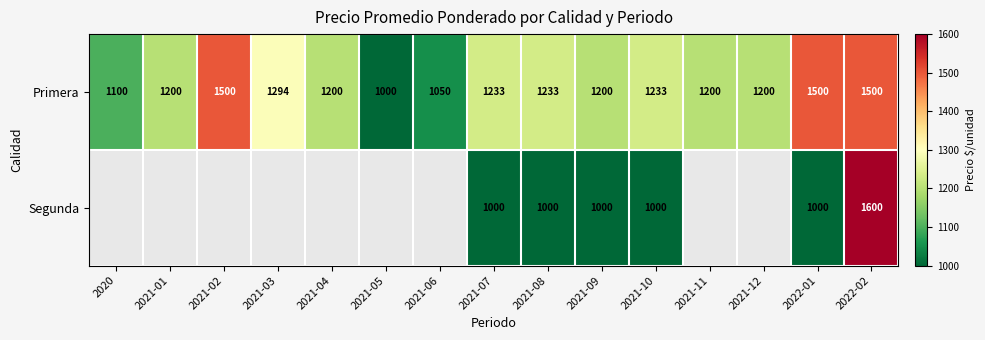

What is the maximum value shown in the chart?

1600